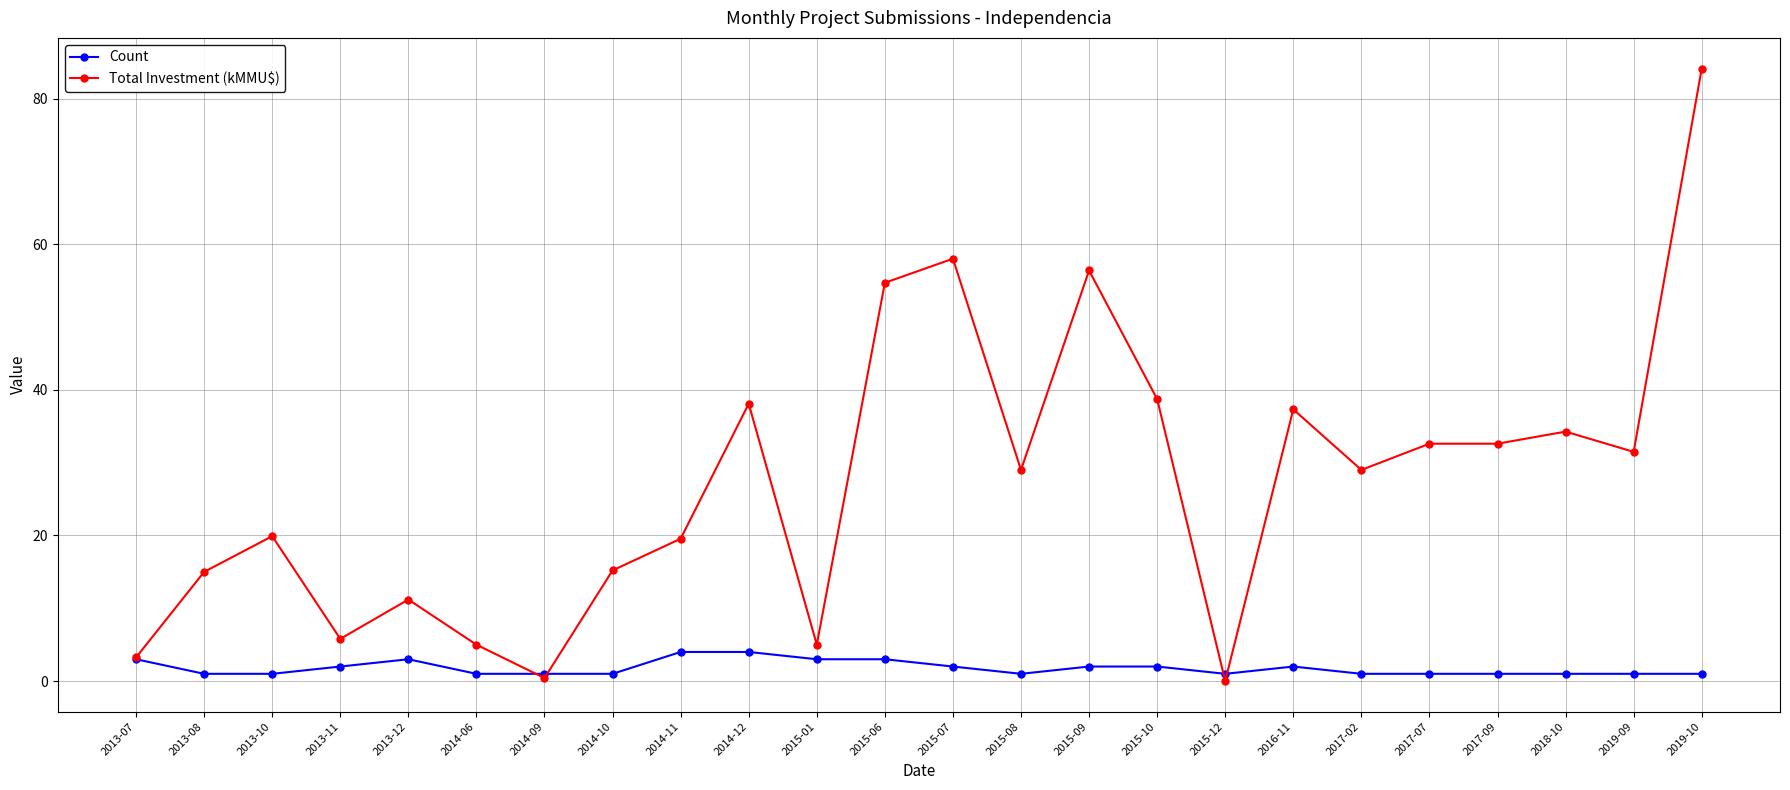

Where is the first local minimum for Total Investment (kMMU$)?

2013-11